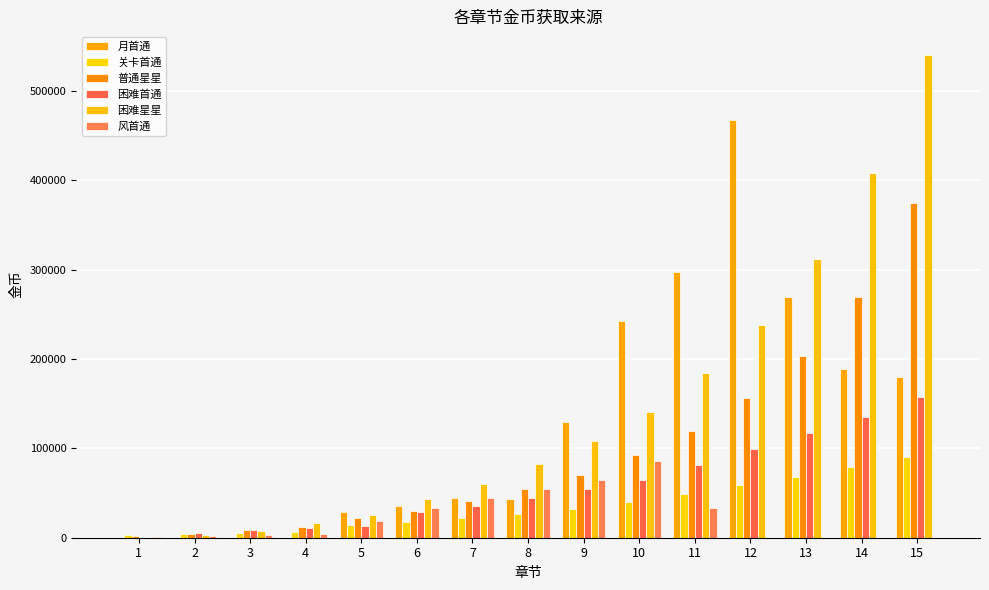

Which has a higher value, 11 or 10?

11